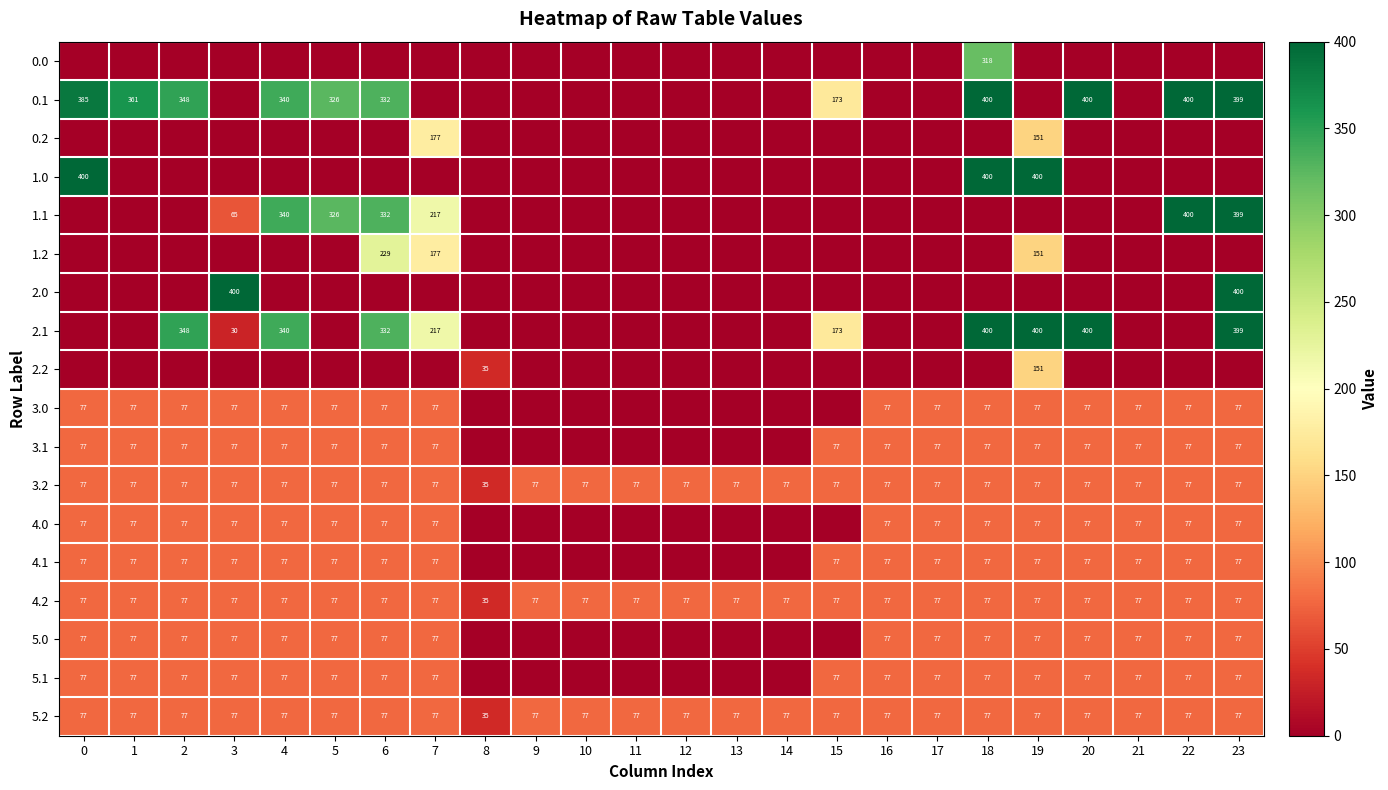

Is it true that 2.0 equals 685 at 23?

False